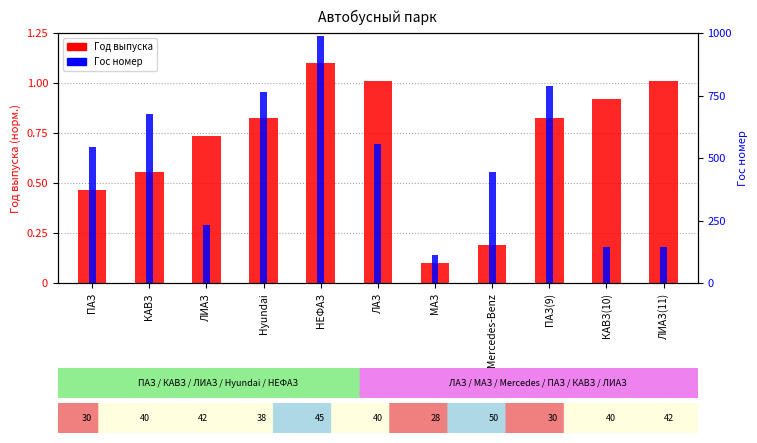

How many bars are there in total?

22